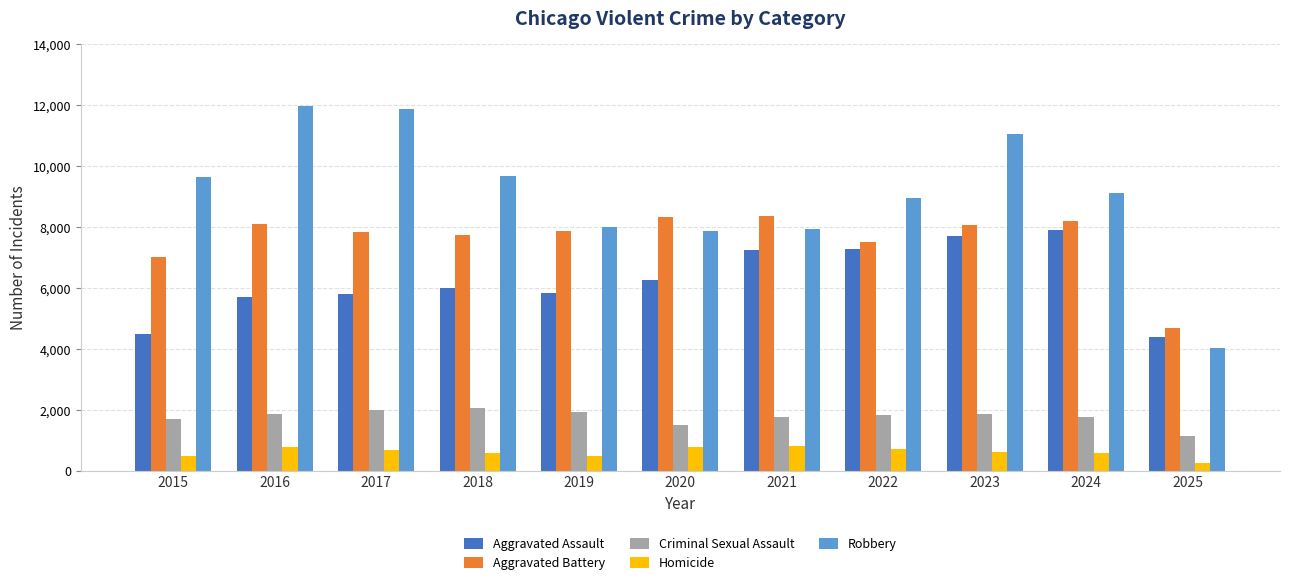

How many data points in Criminal Sexual Assault are less than 1842?

5